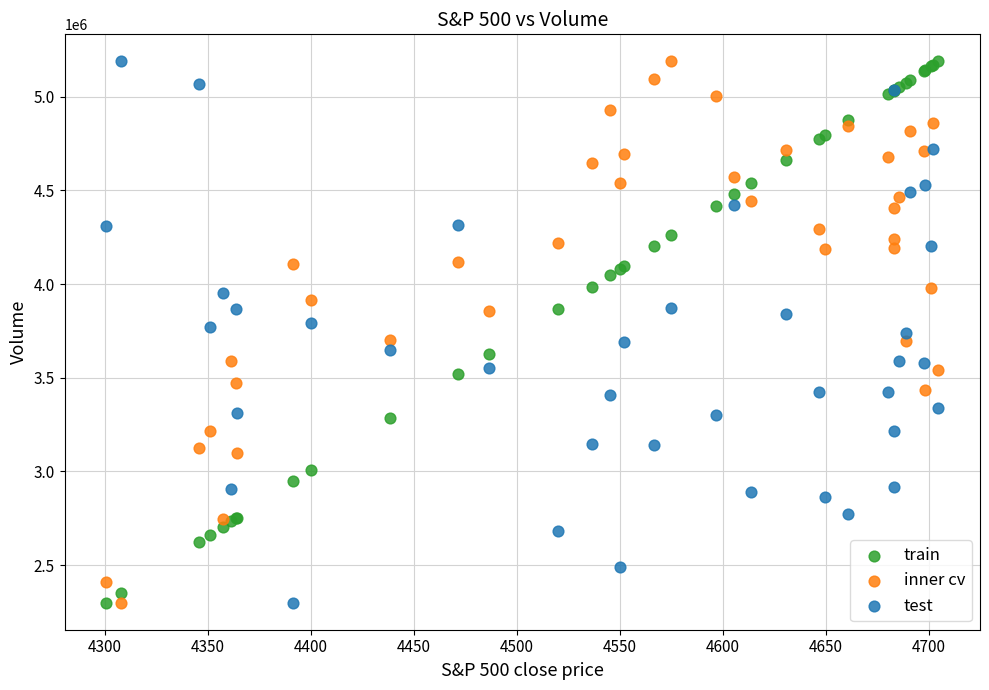

What is the X range (max minus min) for the scatter plot?

404.1